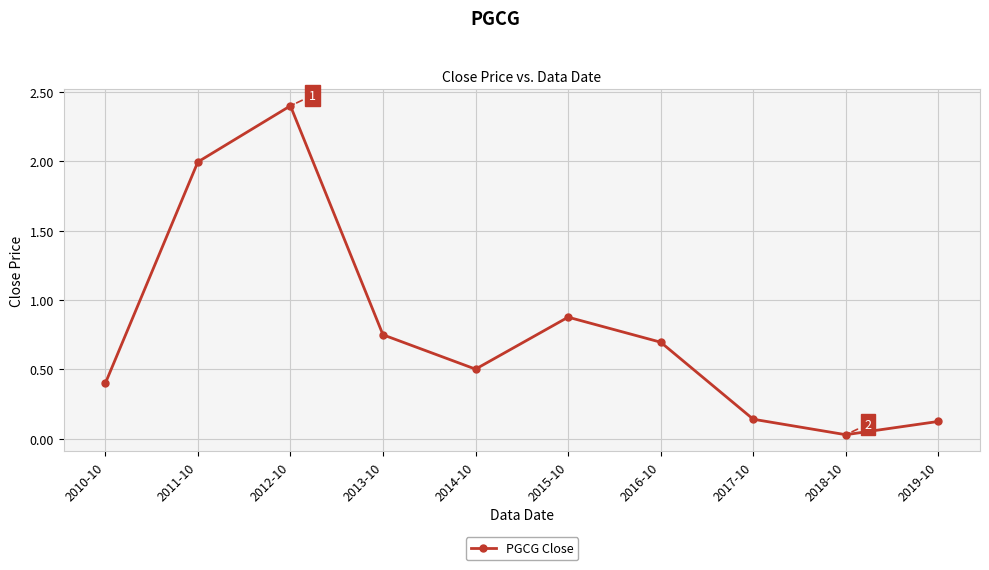

True or false: the data has more than 1 interior local peaks.

True